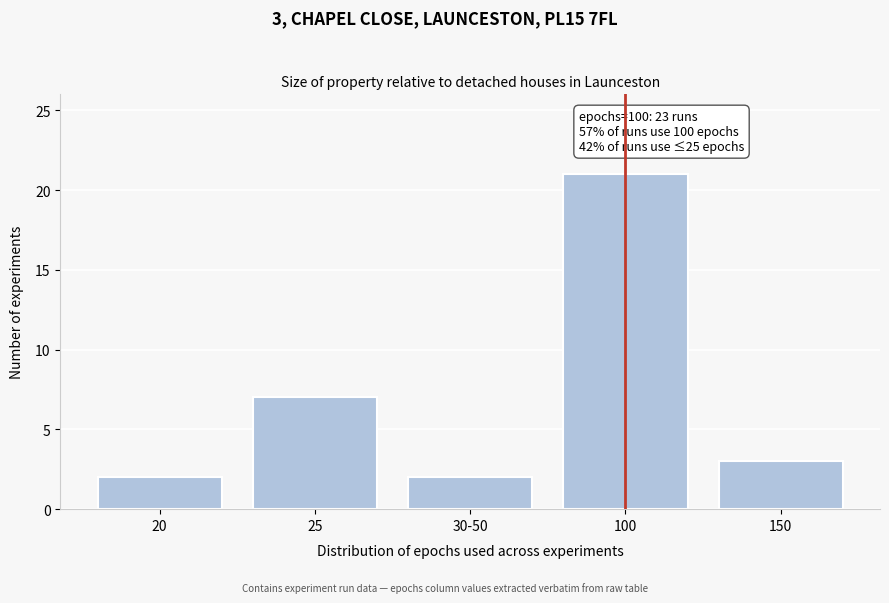

Reading left to right, list all the values displayed in this chart.

2	7	2	21	3